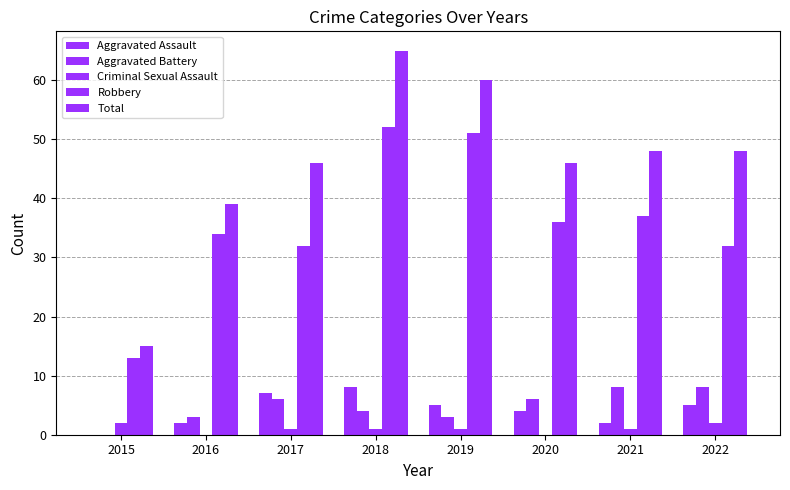

Reading right to left, extract all data points from this chart.

Aggravated Assault: 2022=5	2021=2	2020=4	2019=5	2018=8	2017=7	2016=2	2015=0
Aggravated Battery: 2022=8	2021=8	2020=6	2019=3	2018=4	2017=6	2016=3	2015=0
Criminal Sexual Assault: 2022=2	2021=1	2020=0	2019=1	2018=1	2017=1	2016=0	2015=2
Robbery: 2022=32	2021=37	2020=36	2019=51	2018=52	2017=32	2016=34	2015=13
Total: 2022=48	2021=48	2020=46	2019=60	2018=65	2017=46	2016=39	2015=15